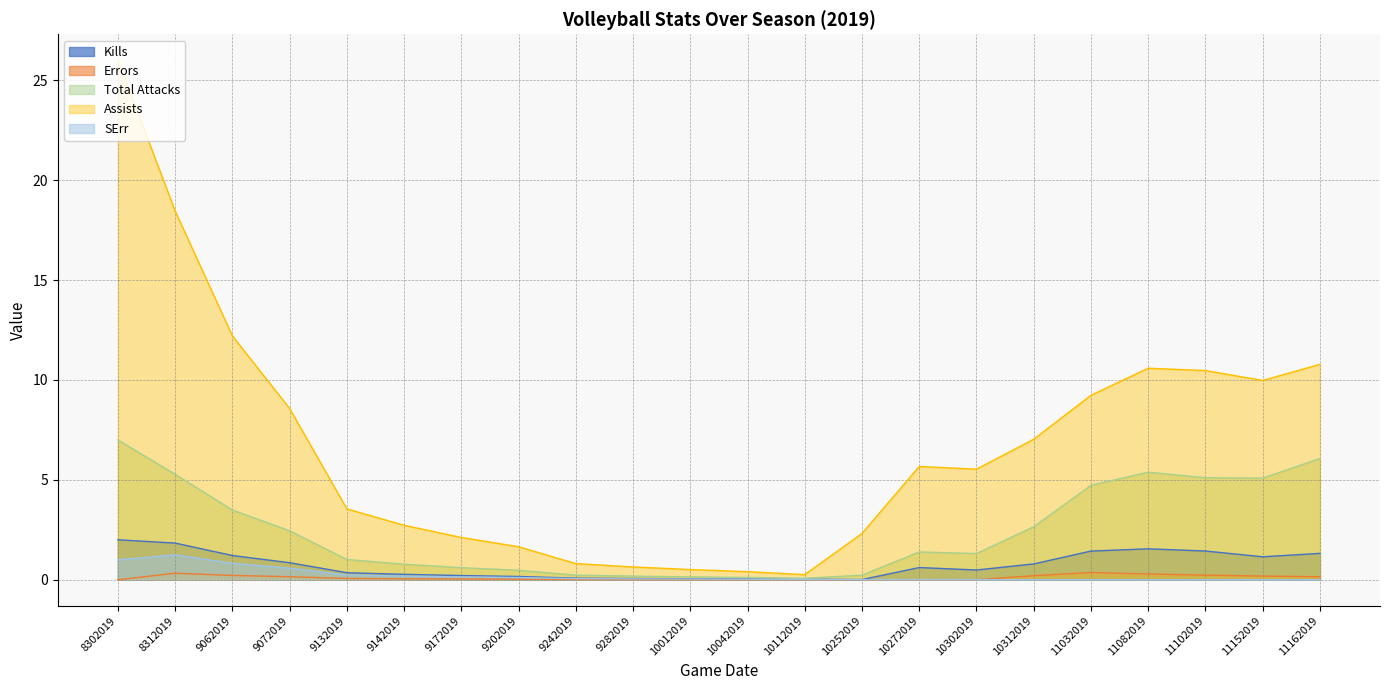

Reading left to right, extract all data points from this chart.

Kills: 8302019=2.0	8312019=1.8	9062019=1.2	9072019=0.9	9132019=0.4	9142019=0.3	9172019=0.2	9202019=0.2	9242019=0.1	9282019=0.1	10012019=0.1	10042019=0.0	10112019=0.0	10252019=0.0	10272019=0.6	10302019=0.5	10312019=0.8	11032019=1.4	11082019=1.5	11102019=1.4	11152019=1.1	11162019=1.3
Errors: 8302019=0.0	8312019=0.3	9062019=0.2	9072019=0.2	9132019=0.1	9142019=0.0	9172019=0.0	9202019=0.0	9242019=0.0	9282019=0.0	10012019=0.0	10042019=0.0	10112019=0.0	10252019=0.0	10272019=0.0	10302019=0.0	10312019=0.2	11032019=0.4	11082019=0.3	11102019=0.2	11152019=0.2	11162019=0.1
Total Attacks: 8302019=7.0	8312019=5.3	9062019=3.5	9072019=2.5	9132019=1.0	9142019=0.8	9172019=0.6	9202019=0.5	9242019=0.2	9282019=0.2	10012019=0.1	10042019=0.1	10112019=0.1	10252019=0.2	10272019=1.4	10302019=1.3	10312019=2.7	11032019=4.7	11082019=5.4	11102019=5.1	11152019=5.1	11162019=6.1
Assists: 8302019=26.0	8312019=18.5	9062019=12.2	9072019=8.6	9132019=3.5	9142019=2.7	9172019=2.1	9202019=1.7	9242019=0.8	9282019=0.6	10012019=0.5	10042019=0.4	10112019=0.3	10252019=2.3	10272019=5.7	10302019=5.5	10312019=7.0	11032019=9.2	11082019=10.6	11102019=10.5	11152019=10.0	11162019=10.8
SErr: 8302019=1.0	8312019=1.2	9062019=0.8	9072019=0.6	9132019=0.2	9142019=0.2	9172019=0.1	9202019=0.1	9242019=0.1	9282019=0.0	10012019=0.0	10042019=0.0	10112019=0.0	10252019=0.0	10272019=0.0	10302019=0.0	10312019=0.0	11032019=0.0	11082019=0.0	11102019=0.0	11152019=0.0	11162019=0.0